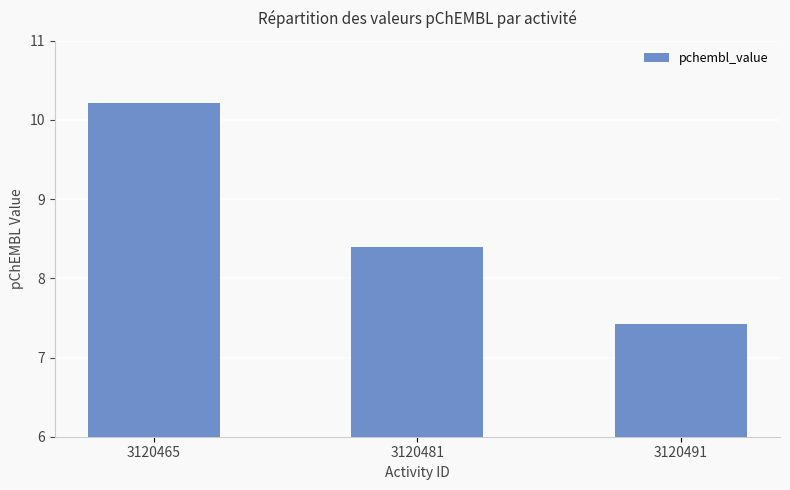

Where is the data nearest to the value 8?

3120481